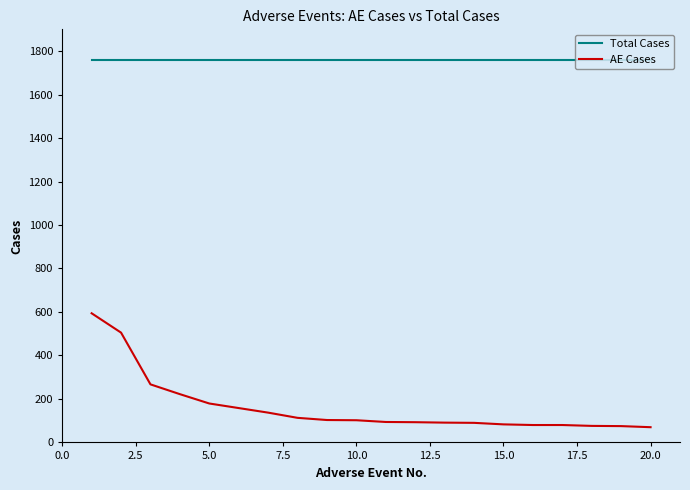

List the series in order of their peak value, highest first.

Total Cases, AE Cases